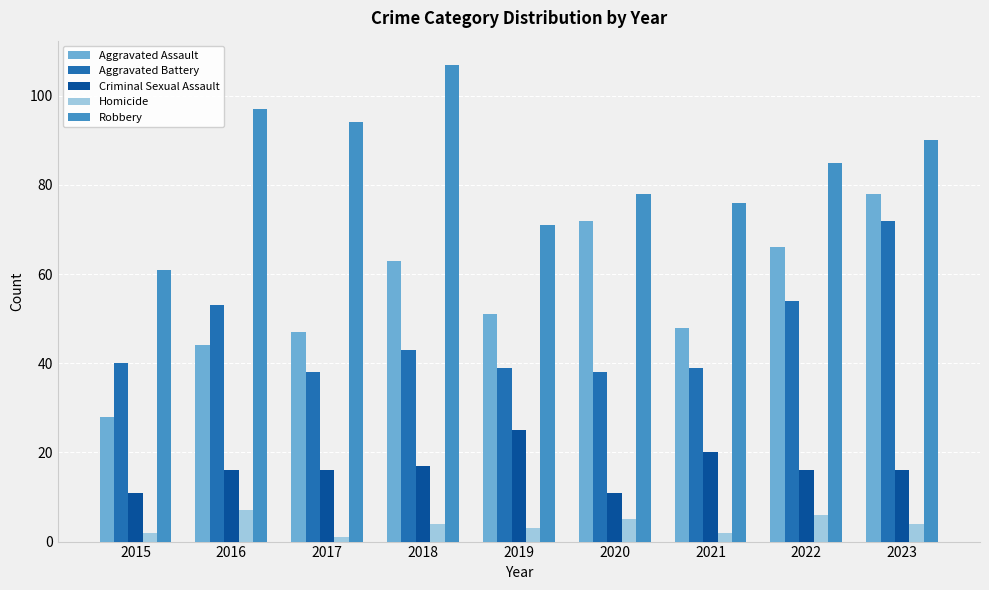

Rank the series by their maximum value, from lowest to highest.

Homicide, Criminal Sexual Assault, Aggravated Battery, Aggravated Assault, Robbery